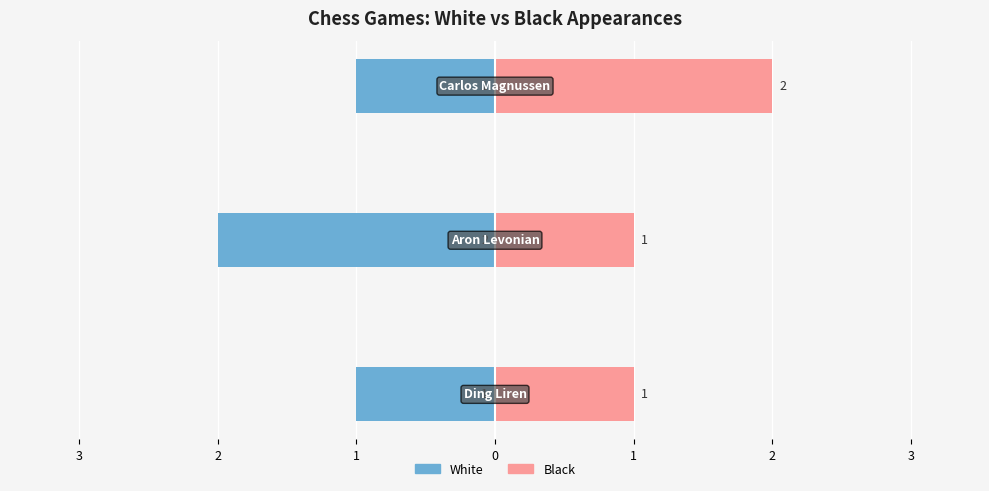

Are the bars horizontal?

Yes